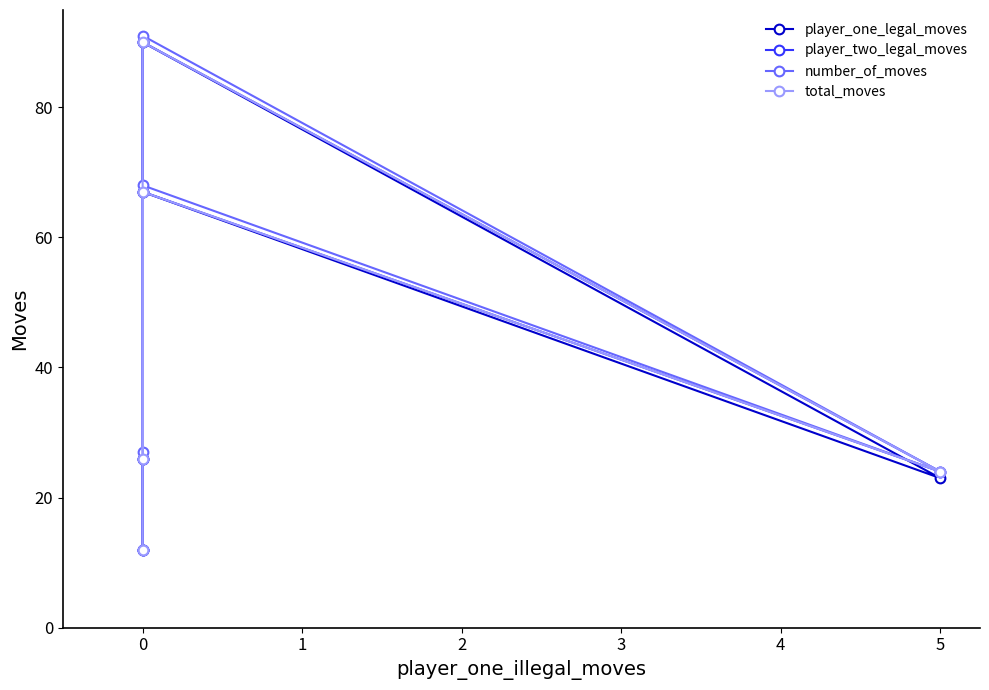

True or false: player_one_legal_moves has more than 2 points higher than both neighbors.

False